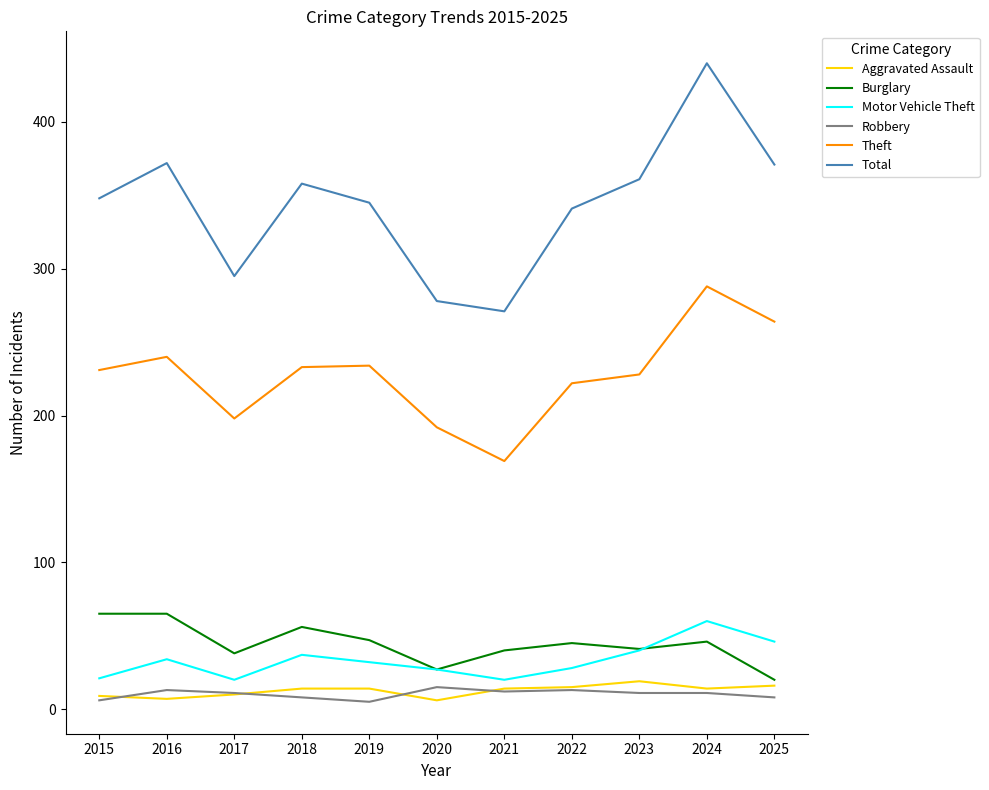

True or false: Theft has a value of 58 at 2016.

False